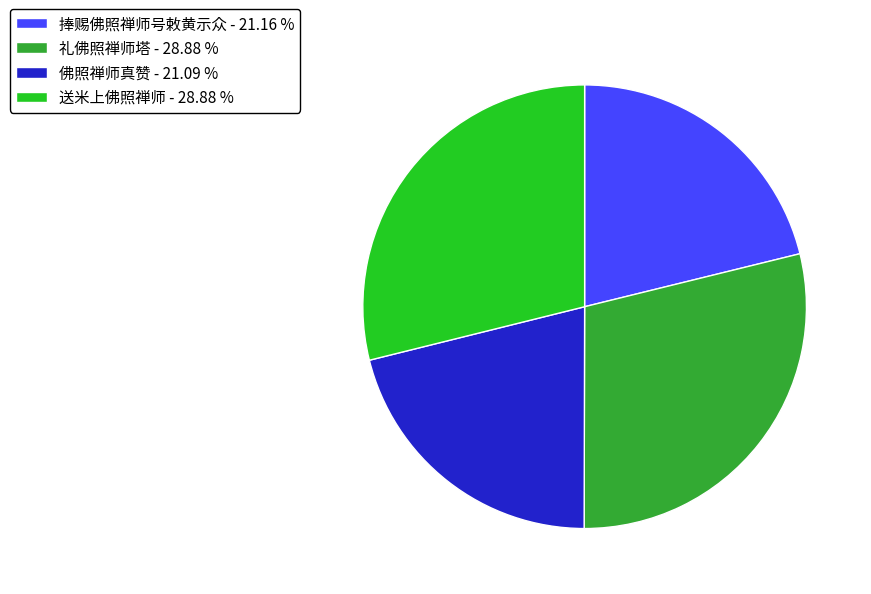

Is there a majority slice in this chart?

No